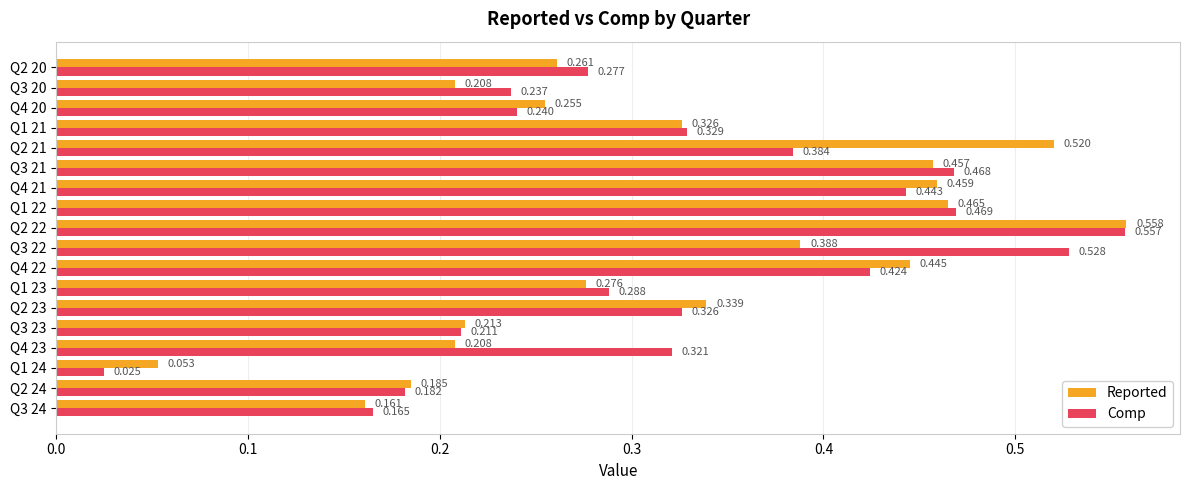

Is the value of Comp at Q2 24 greater than the value of Reported at Q1 24?

Yes